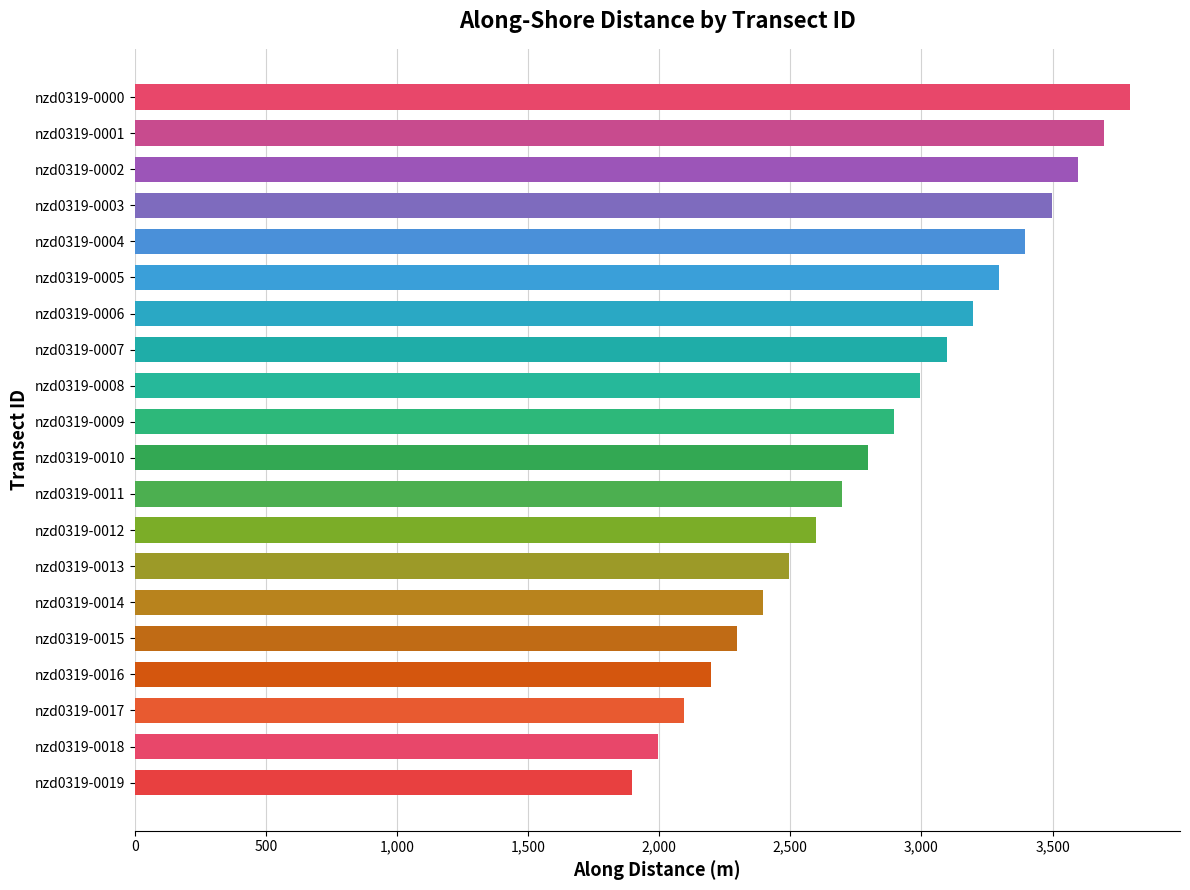

What is the change in value from nzd0319-0009 to nzd0319-0004?

+500.0